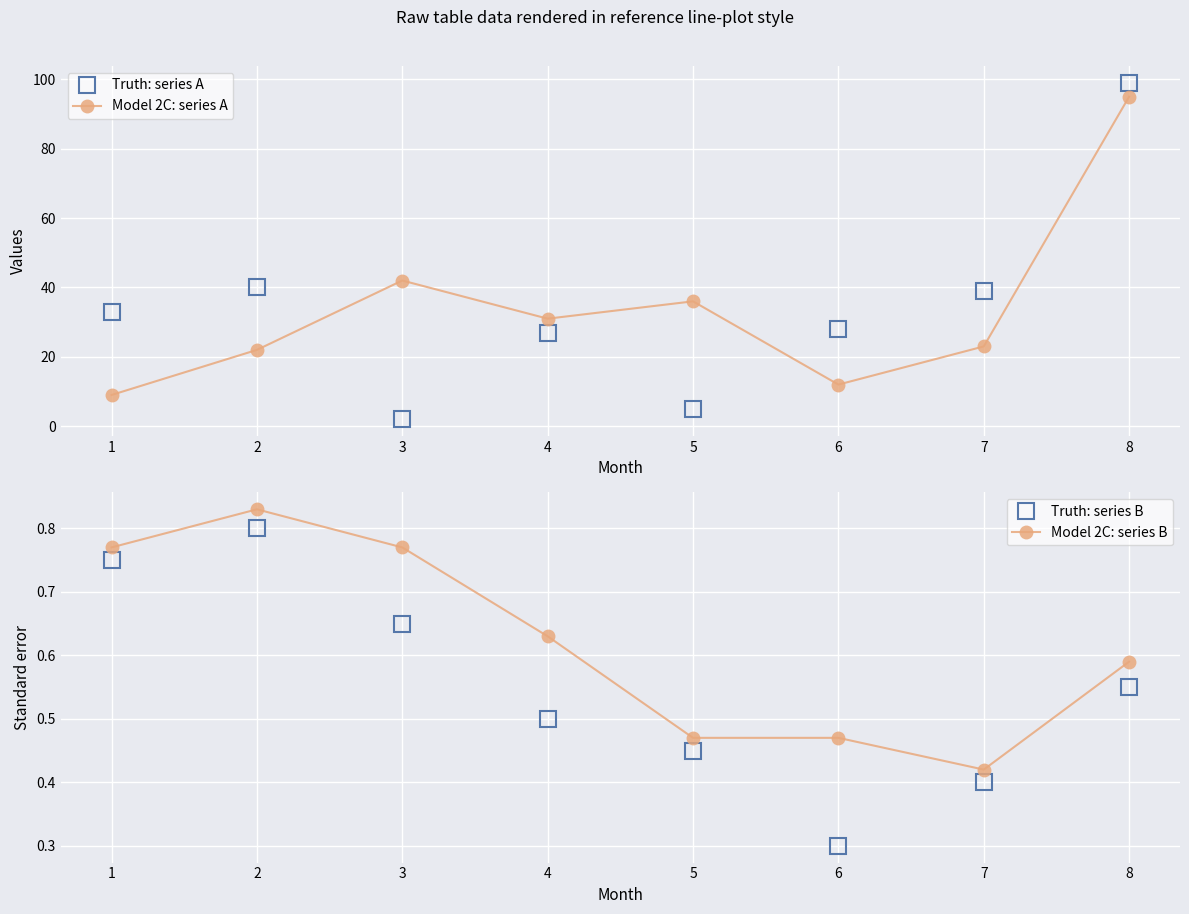

What are all the series names shown in the legend?

Truth: series A, Model 2C: series A, Truth: series B, Model 2C: series B